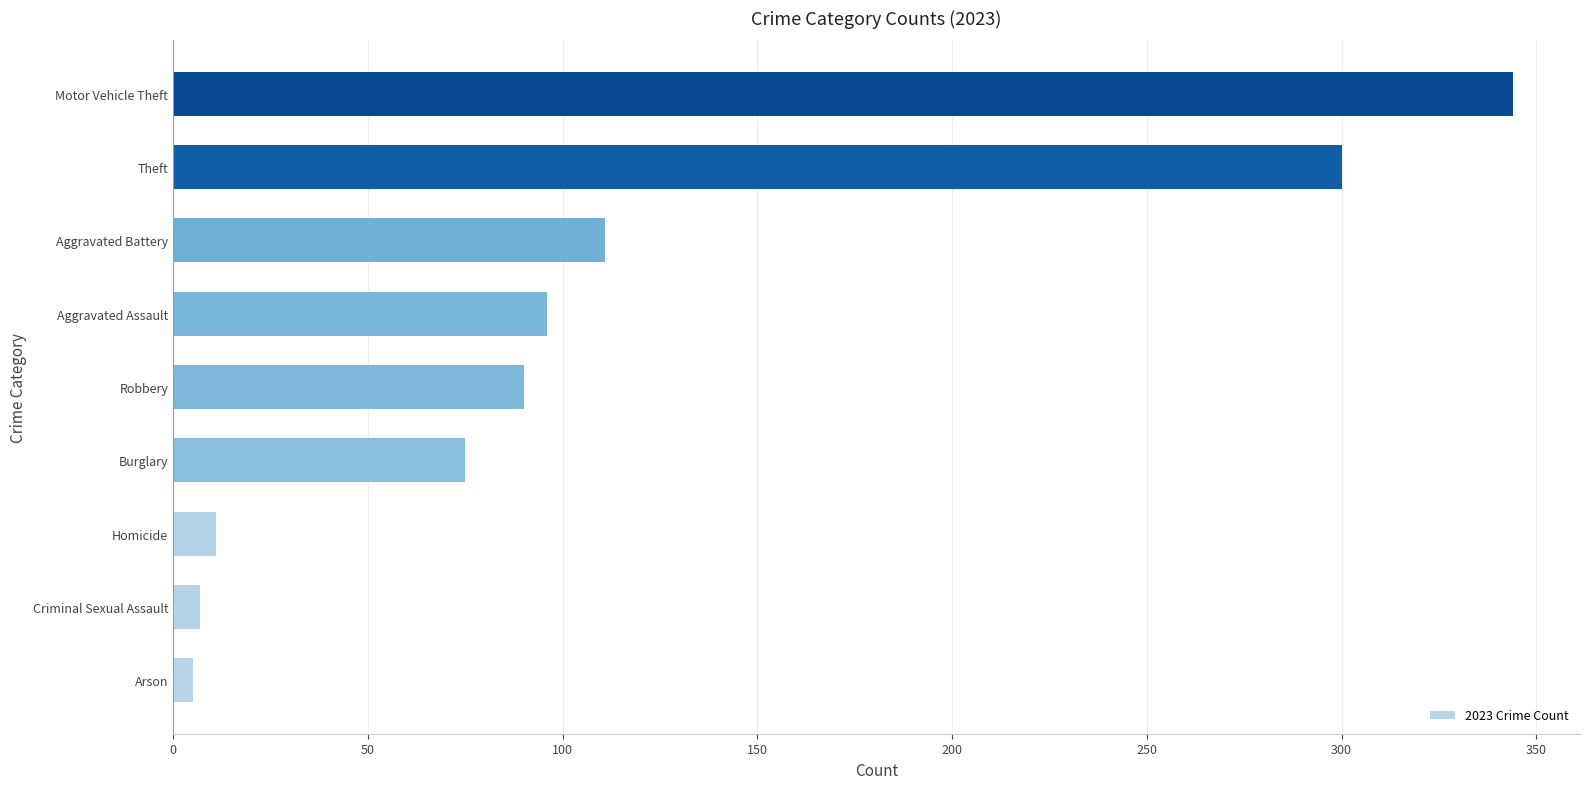

Reading bottom to top, extract all data points from this chart.

5	7	11	75	90	96	111	300	344